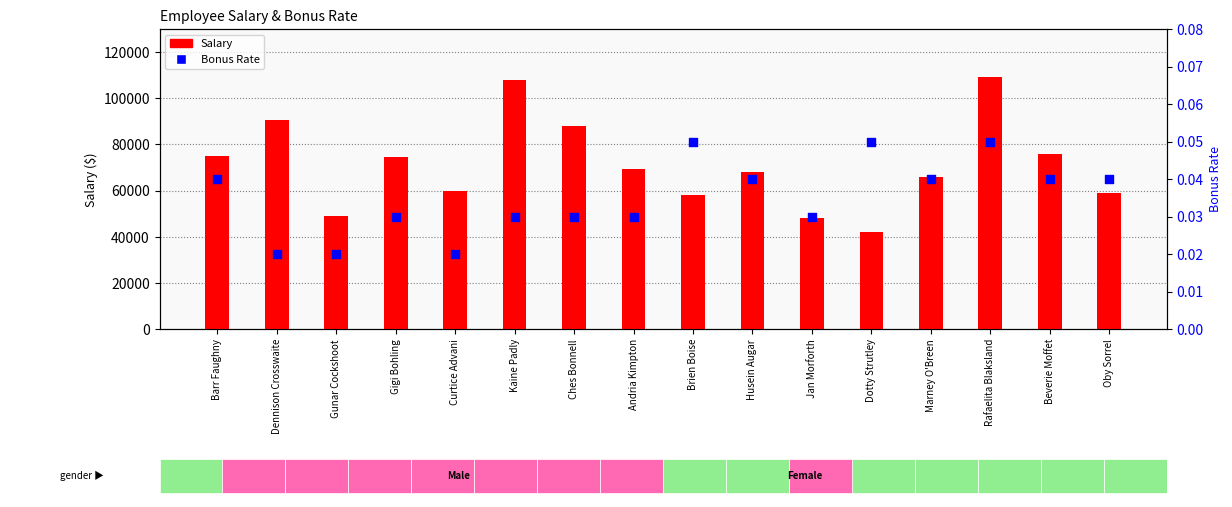

Is the value of Salary at Curtice Advani greater than the value of Bonus Rate at Kaine Padly?

Yes